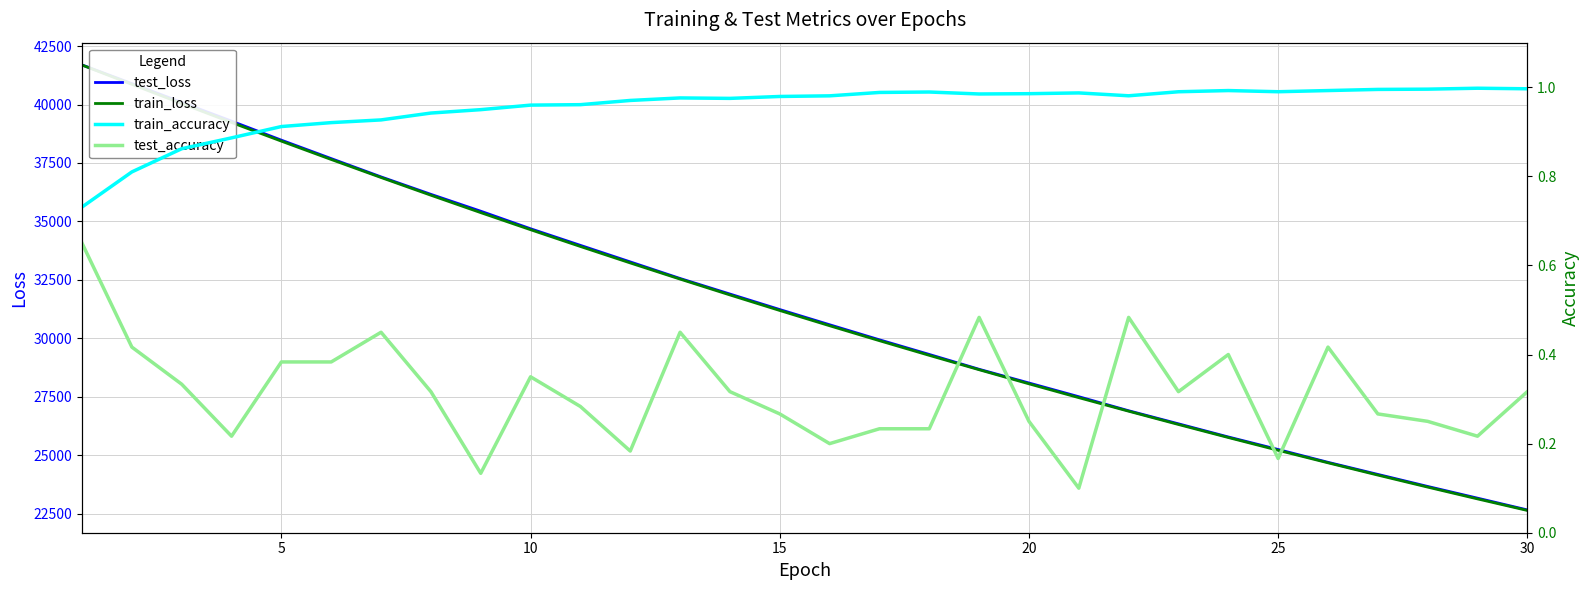

True or false: train_loss has more than 1 points higher than both neighbors.

False